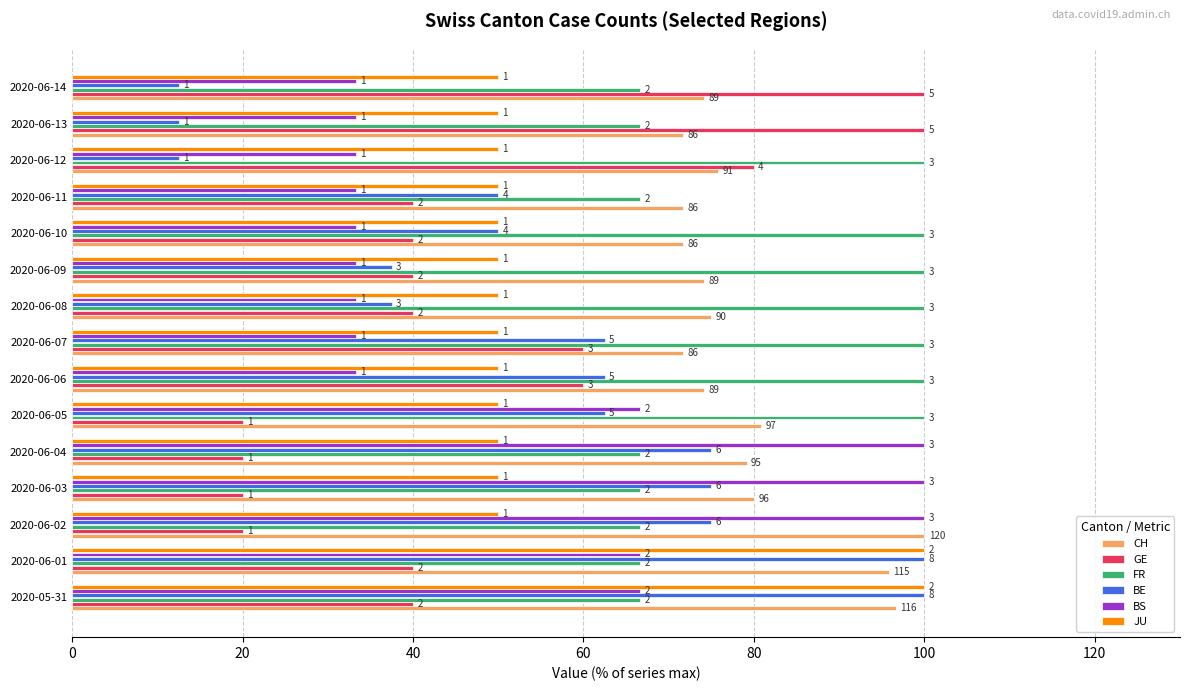

What are all the series names shown in the legend?

CH, GE, FR, BE, BS, JU